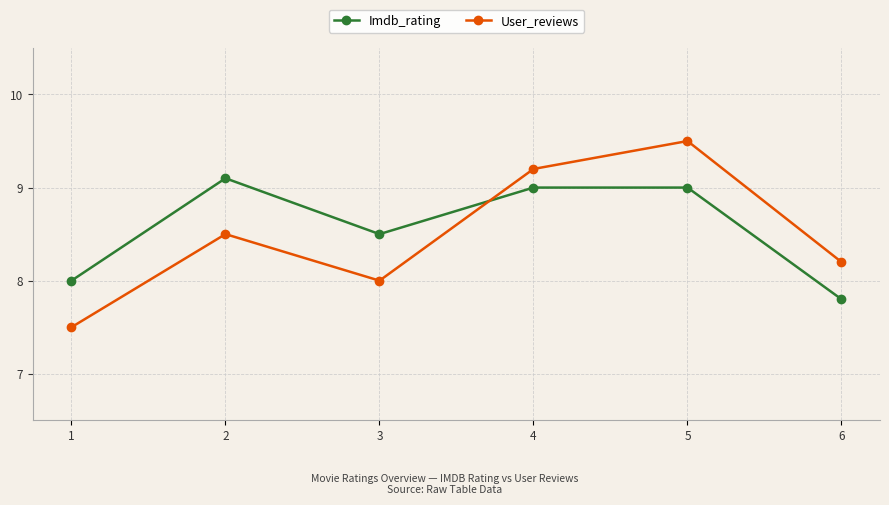

How many intersections are there between Imdb_rating and User_reviews?

1